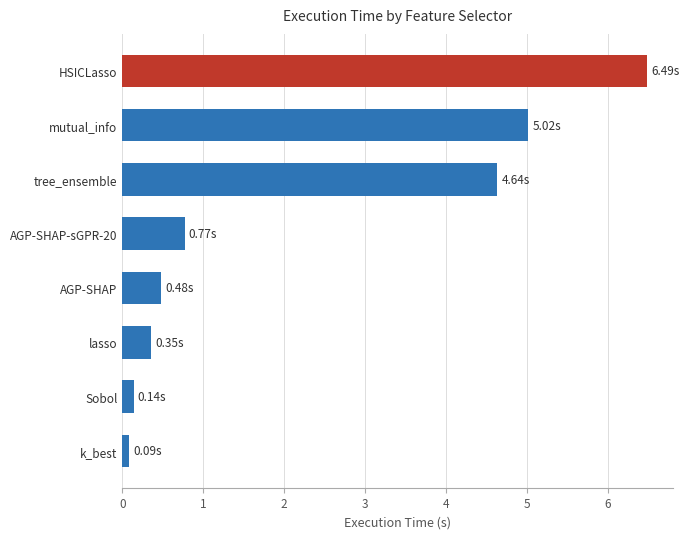

List the labels in order of value, largest first.

HSICLasso, mutual_info, tree_ensemble, AGP-SHAP-sGPR-20, AGP-SHAP, lasso, Sobol, k_best